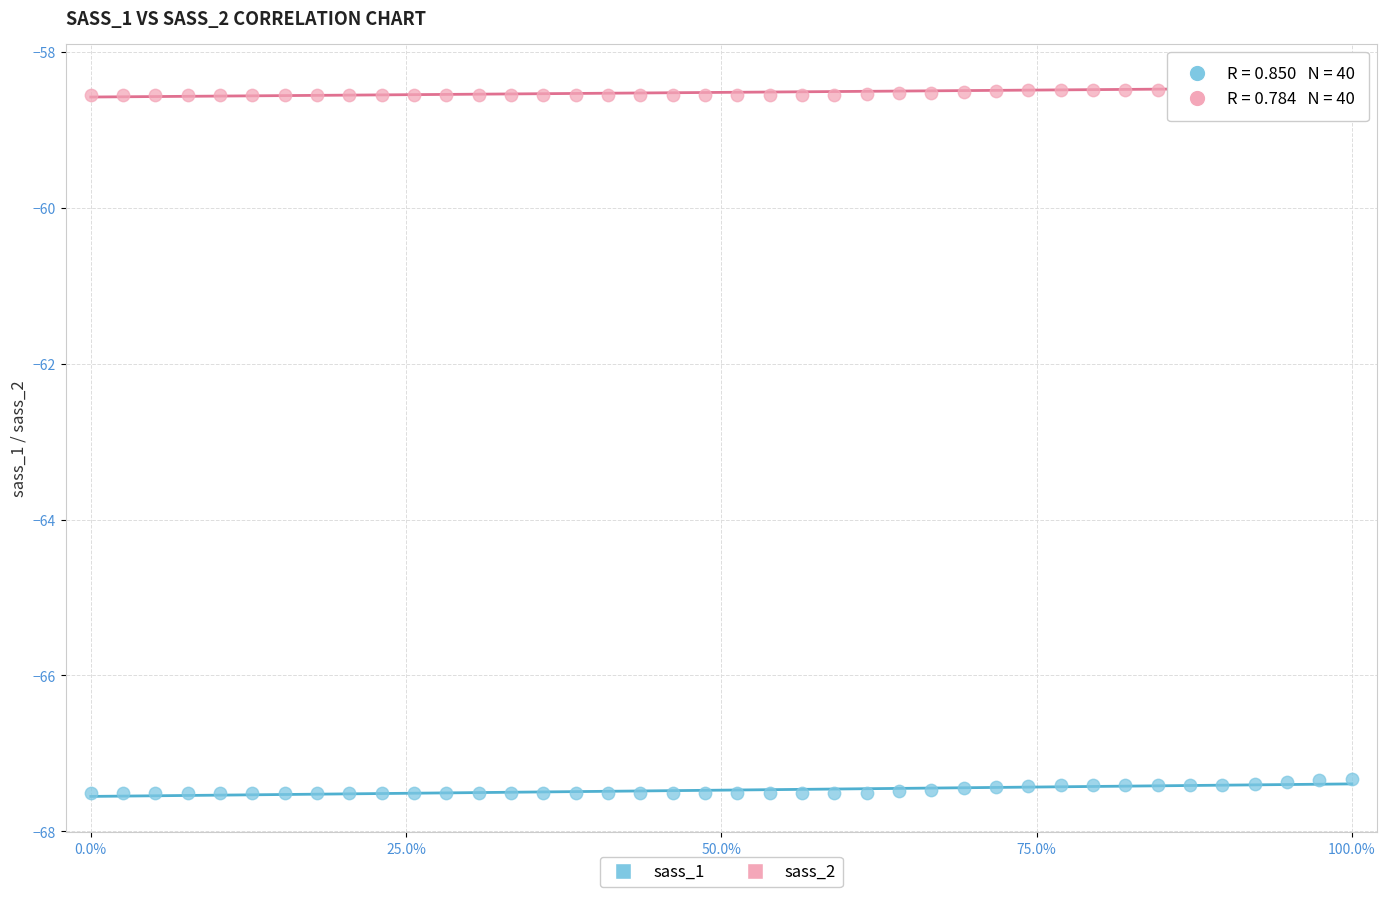

Which series contains the lowest Y value?

sass_1